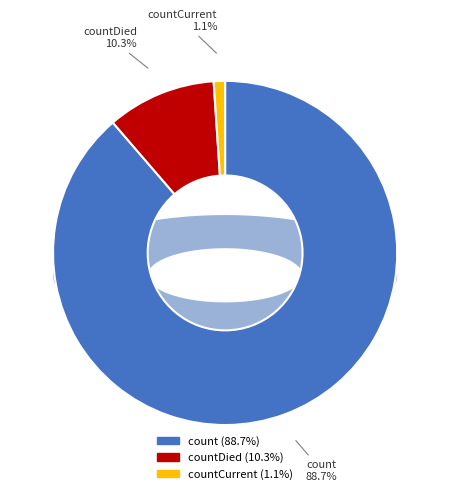

To the nearest percent, what portion does count represent?

89%